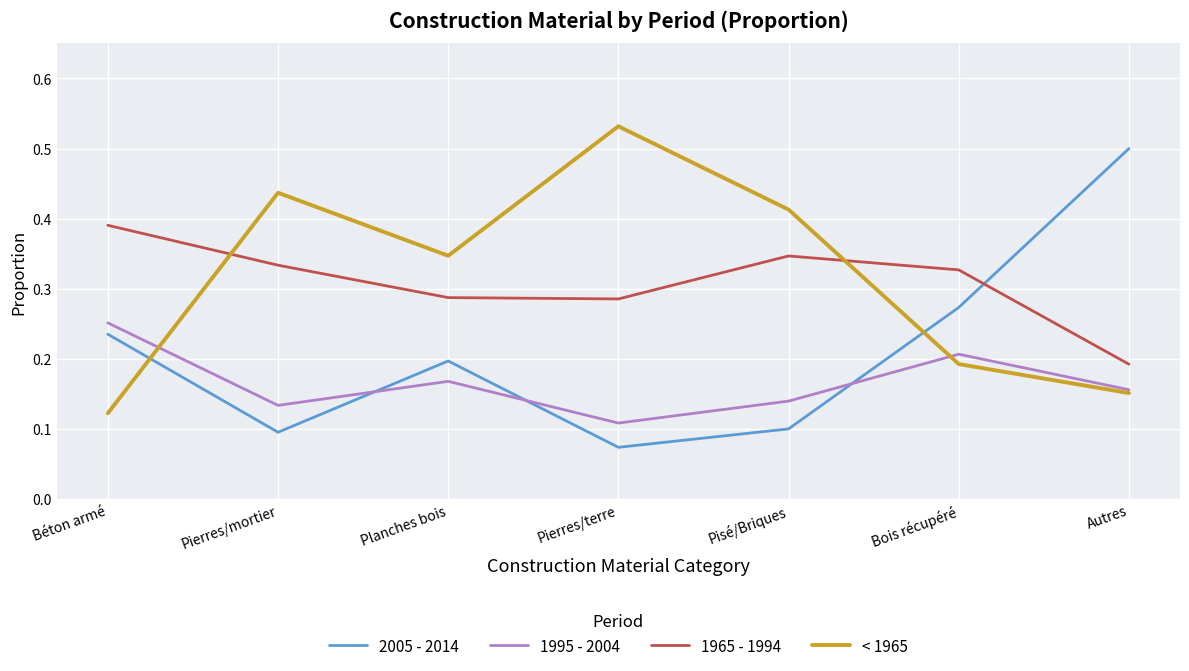

Which category has the highest value in the 1965 - 1994 series?

Béton armé